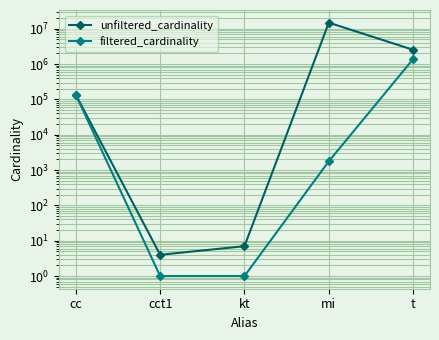

What is the smallest value displayed?

1